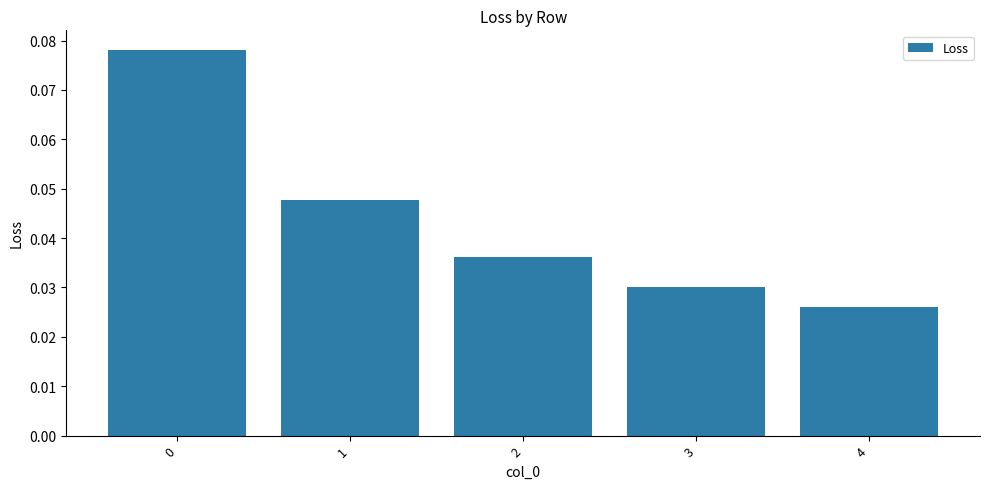

How many values are between 0 and 1?

5